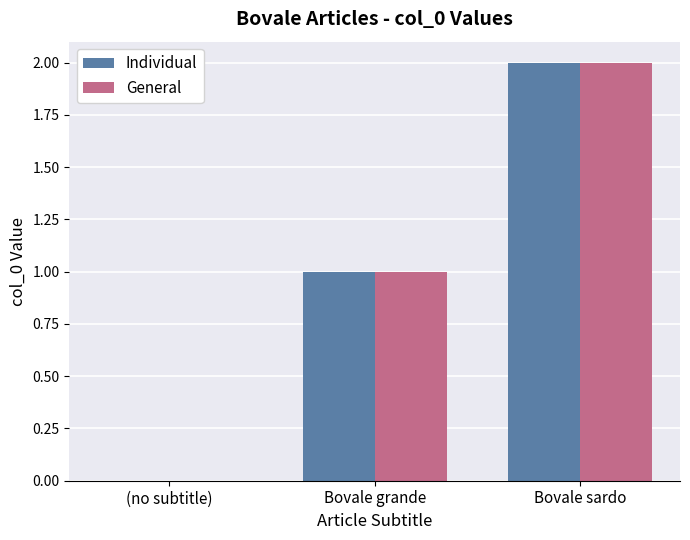

What is the sum of all General values?

3